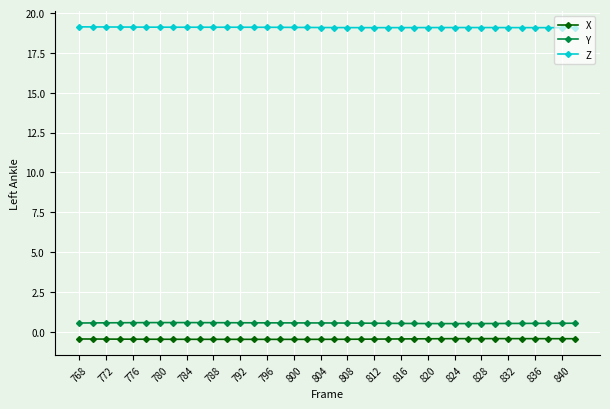

What is the value of the X point at the 5th from the left?

-0.5